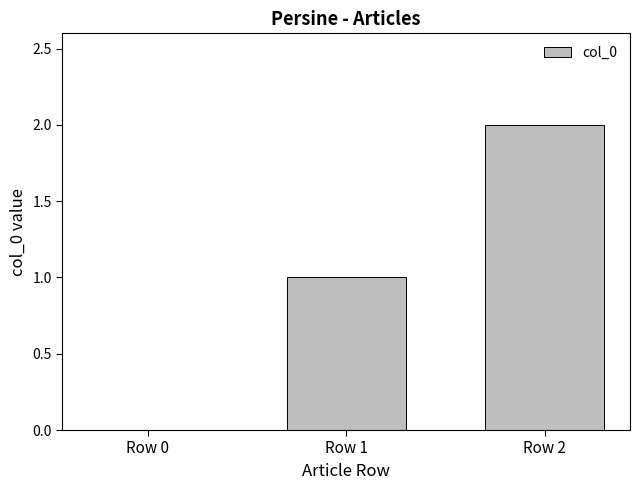

The value at Row 1 is 1. True or false?

True